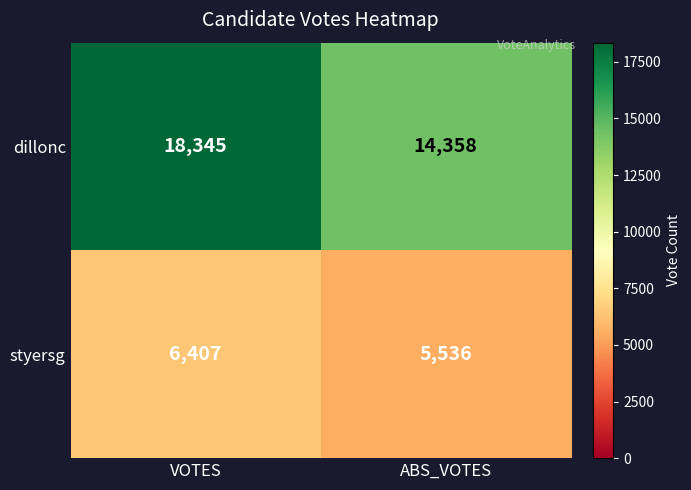

What is the average value of the styersg series?

5972